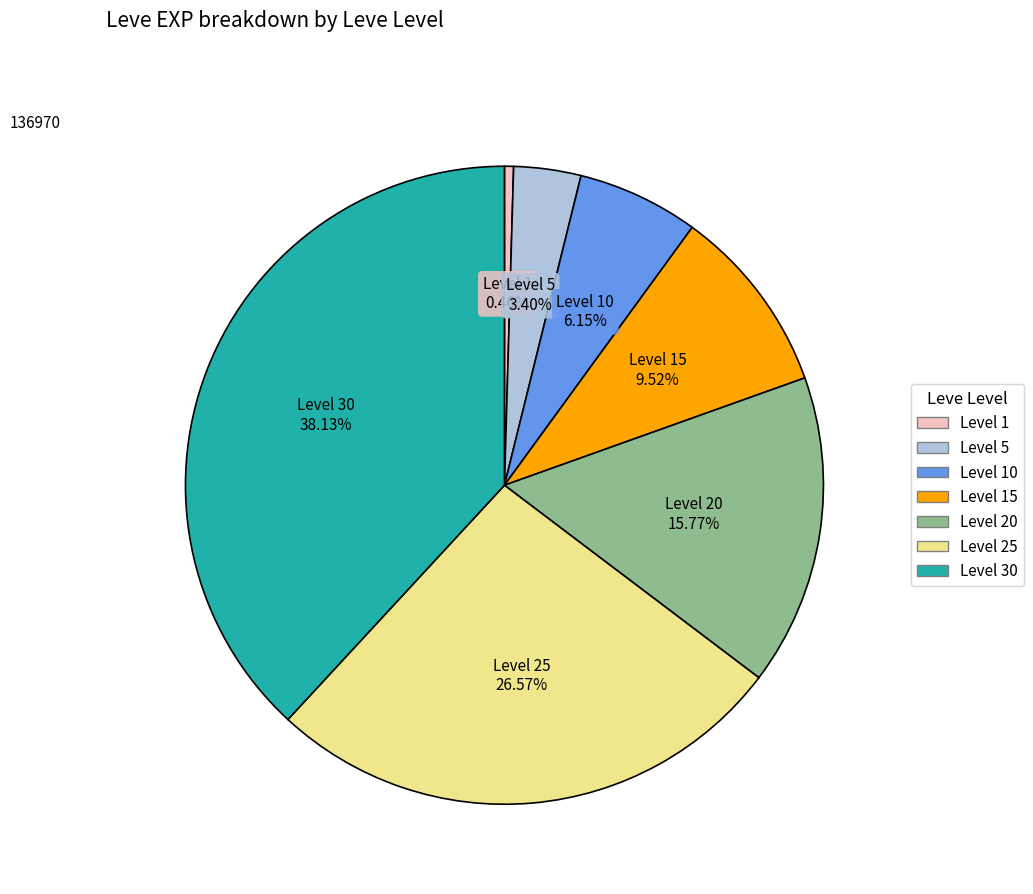

Is there any slice that represents more than half of the pie?

No